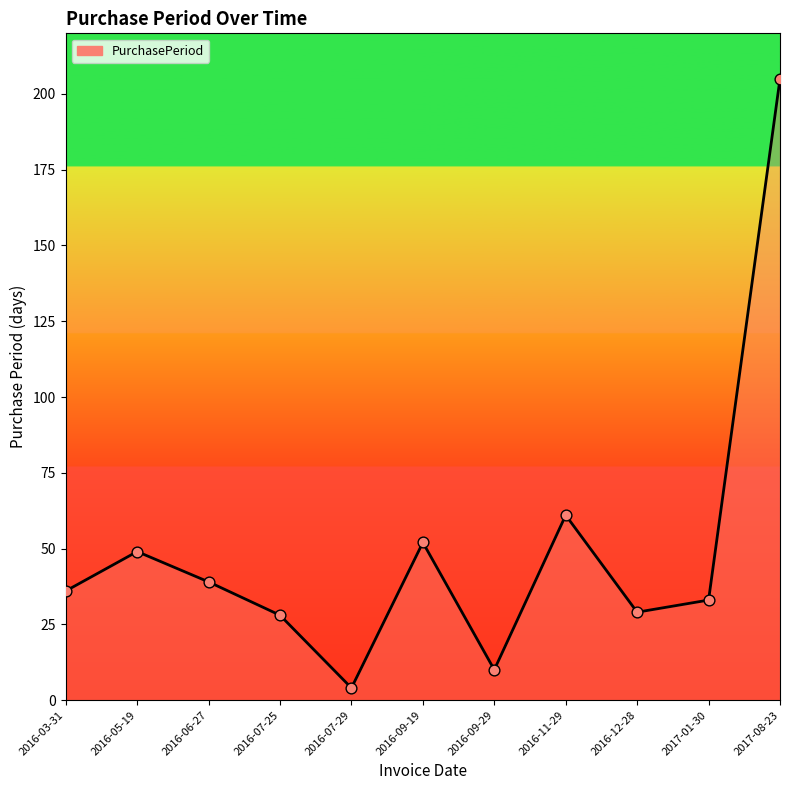

Which has a higher value, 2016-09-19 or 2017-08-23?

2017-08-23